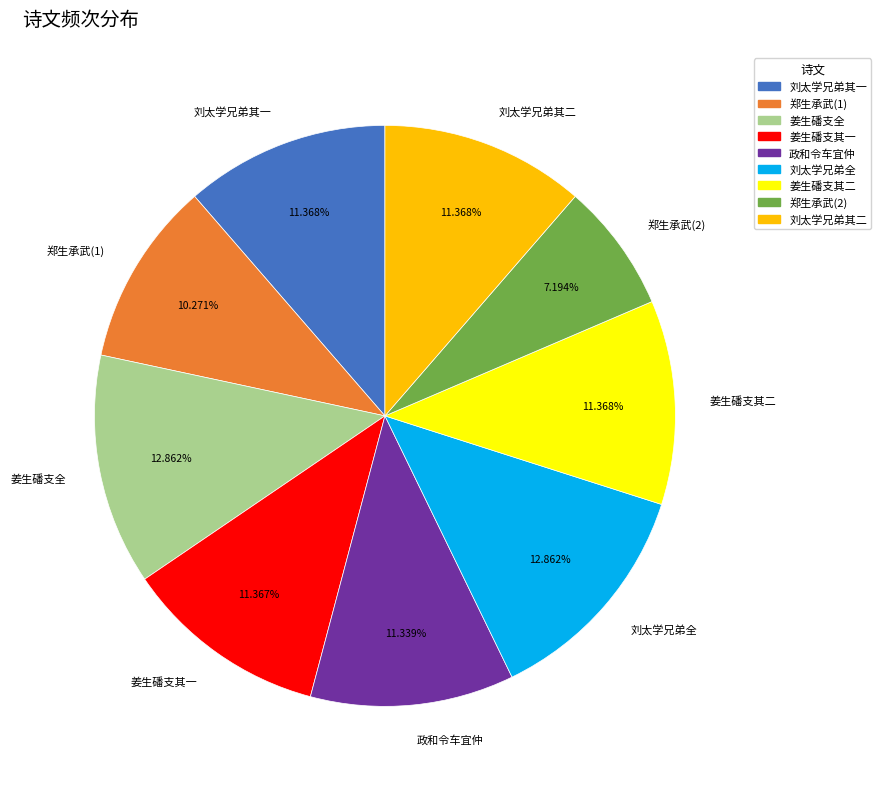

Which has a higher value, 郑生承武(1) or 姜生磻支全?

姜生磻支全